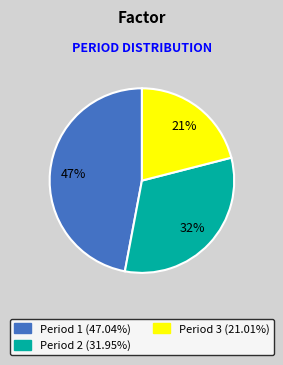

To the nearest percent, what portion does Period 2 represent?

32%